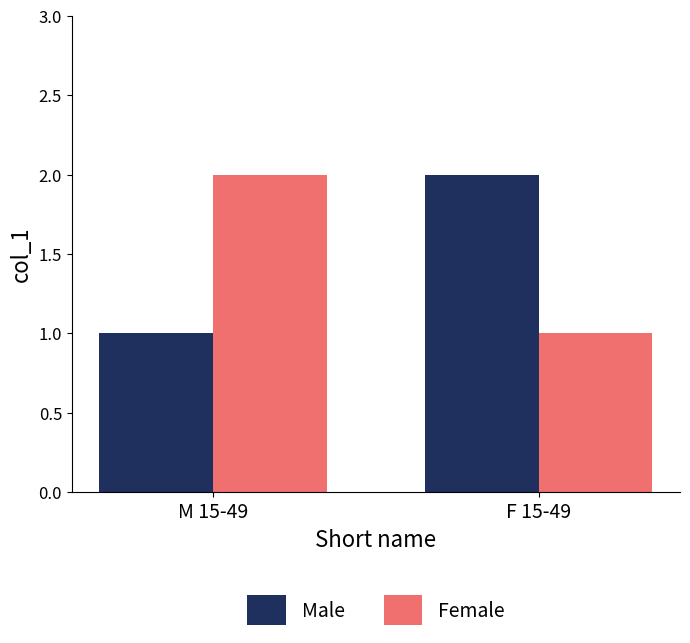

What is the total value across all series at M 15-49?

3